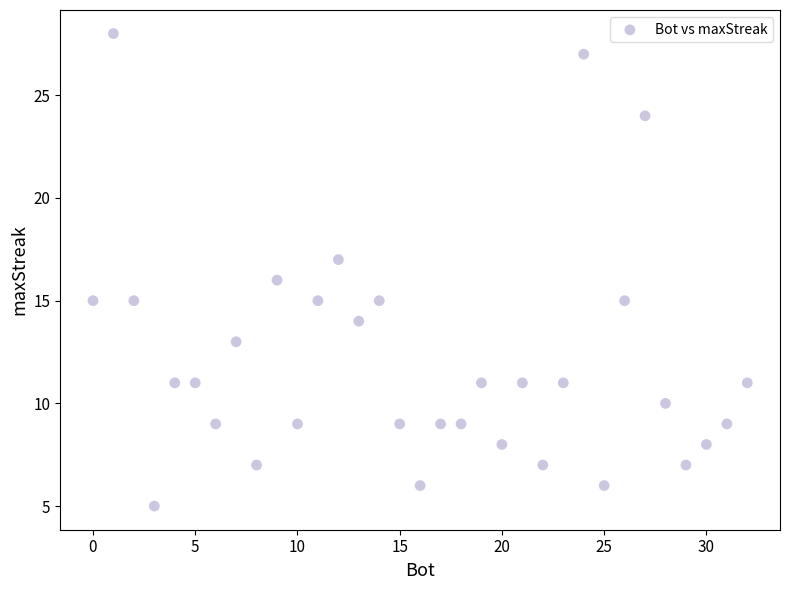

What is the range of Y values (max minus min)?

23